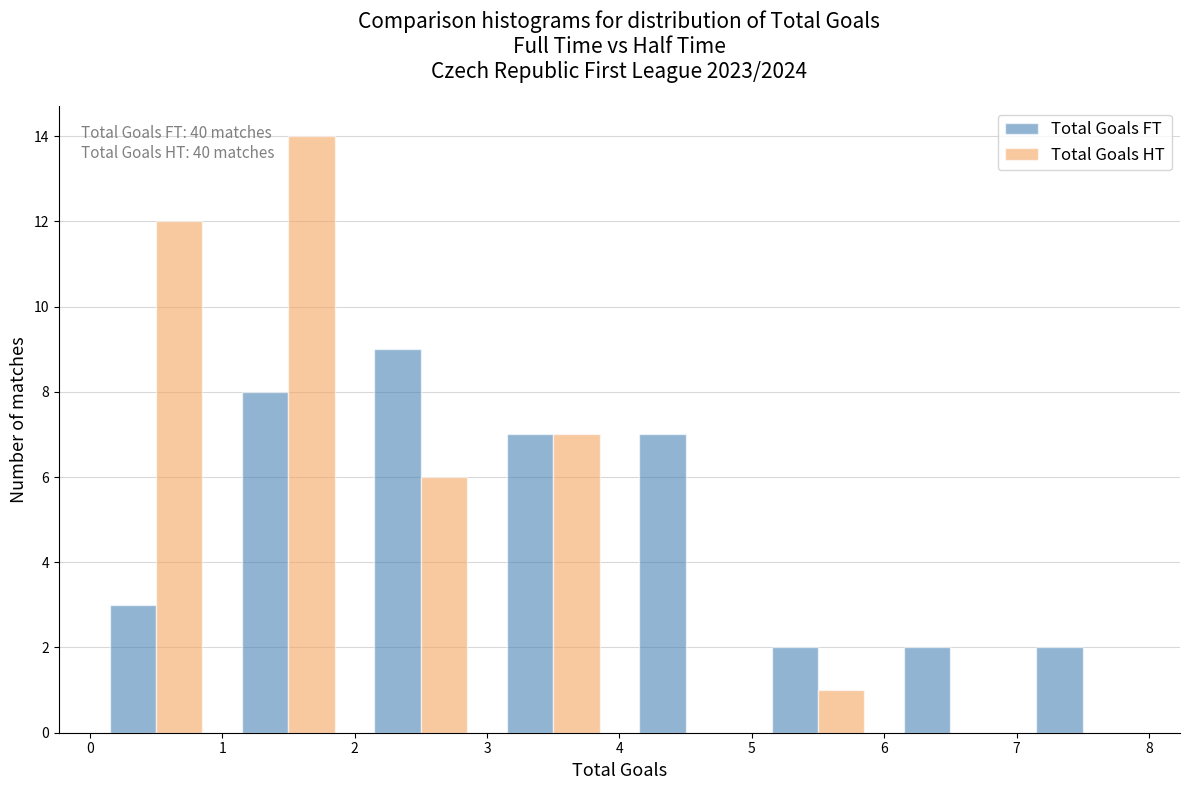

In the Total Goals FT series, which range on the x-axis has the tallest bar?

2 to 3